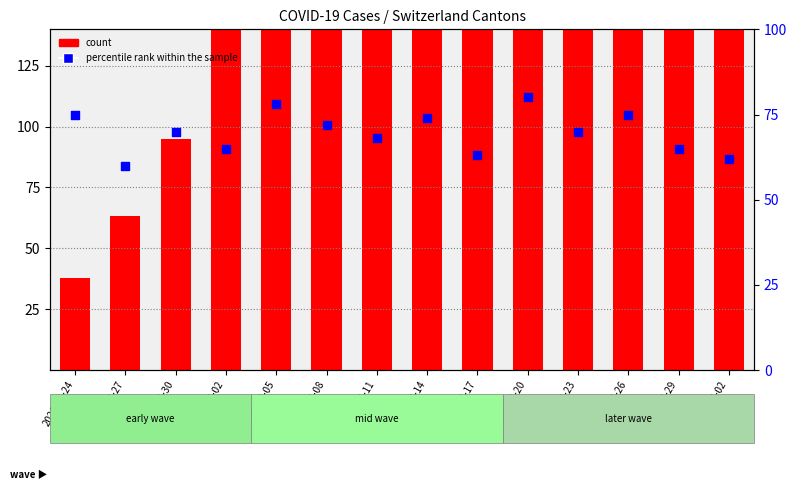

Which series has the largest Y range (max minus min)?

count (CH/10)